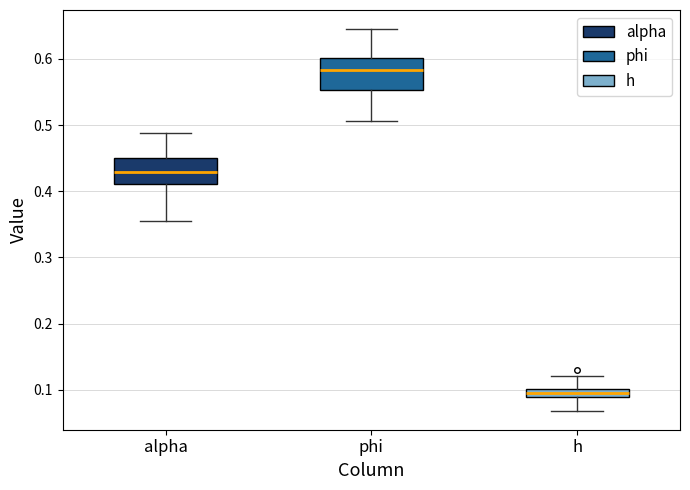

Where is the lower edge of the box for phi on the y-axis? The values are not printed on the chart, so give them approximately, as read against the axis.

0.55